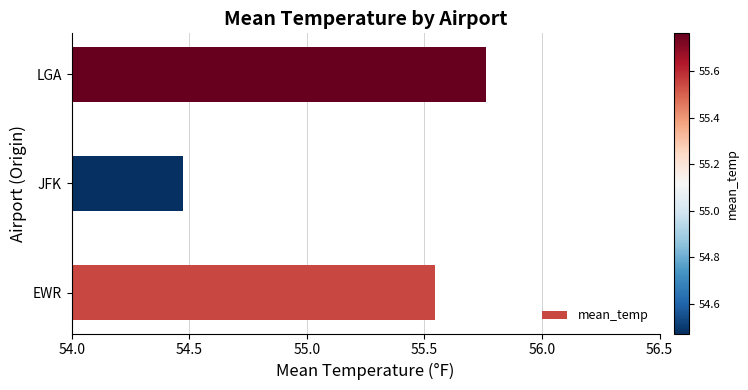

Count the number of values greater than 55.

2